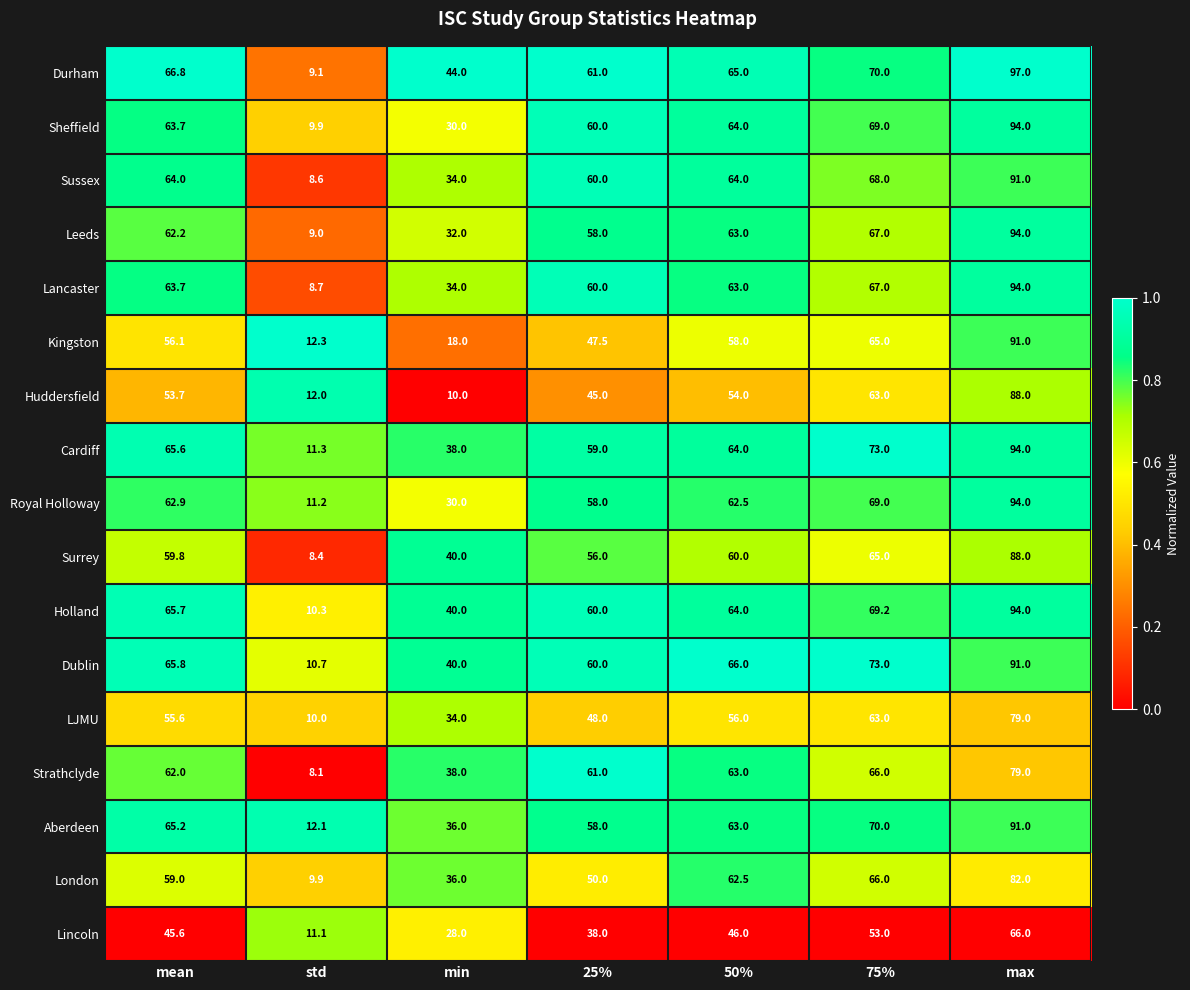

At which label is Aberdeen closest to 51?

25%